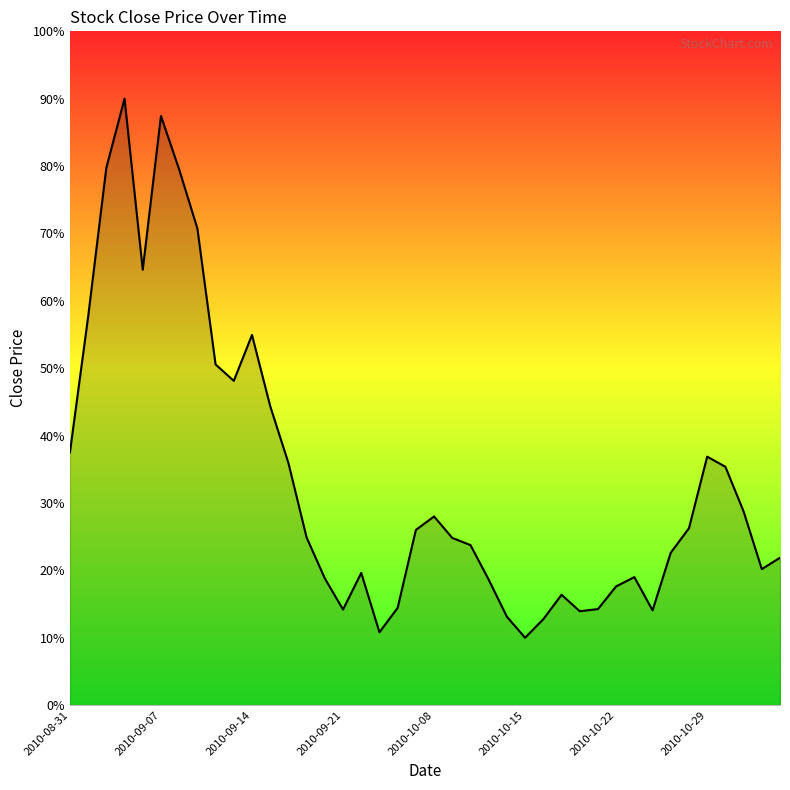

What is the smallest value displayed?

10.0